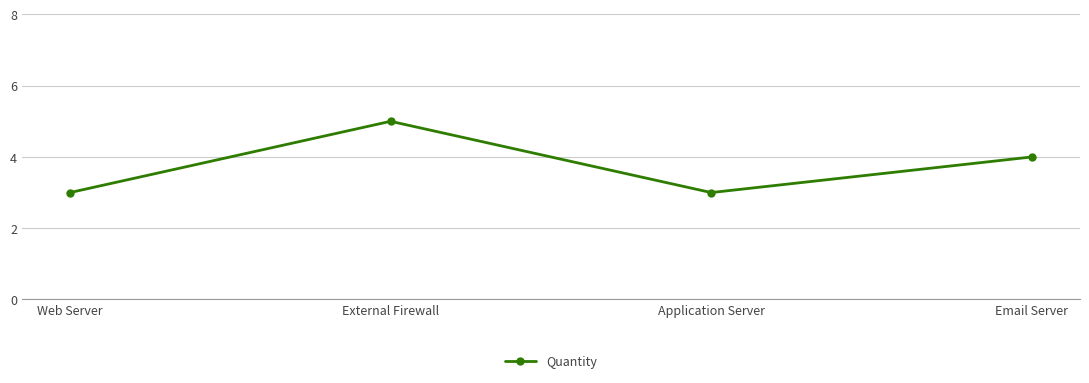

At which label is the value closest to 4?

Email Server